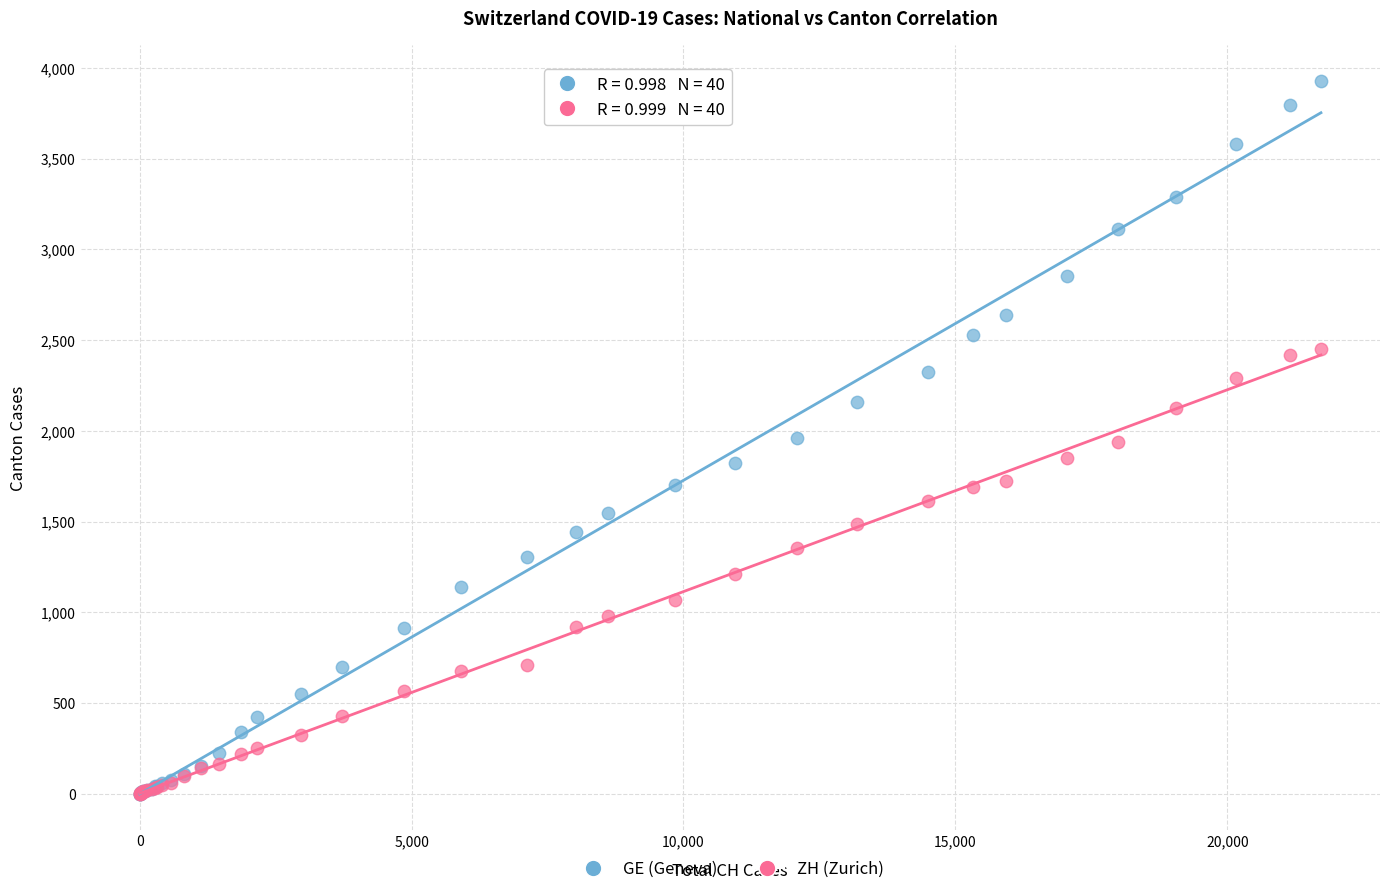

Which series contains the highest Y value?

GE (Geneva)